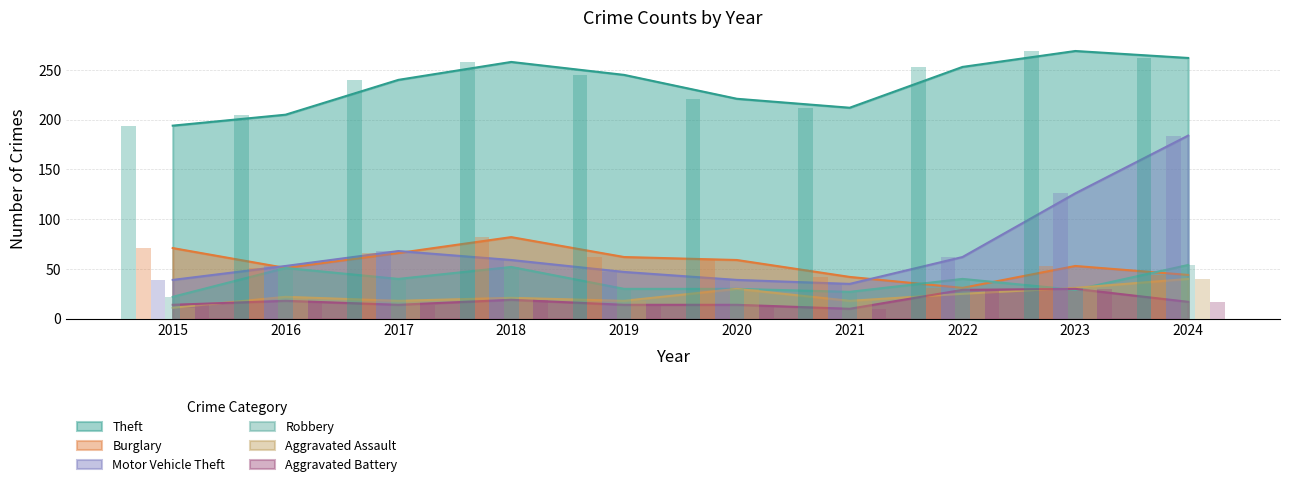

Is the value of Robbery at 2019 greater than the value of Burglary at 2015?

No